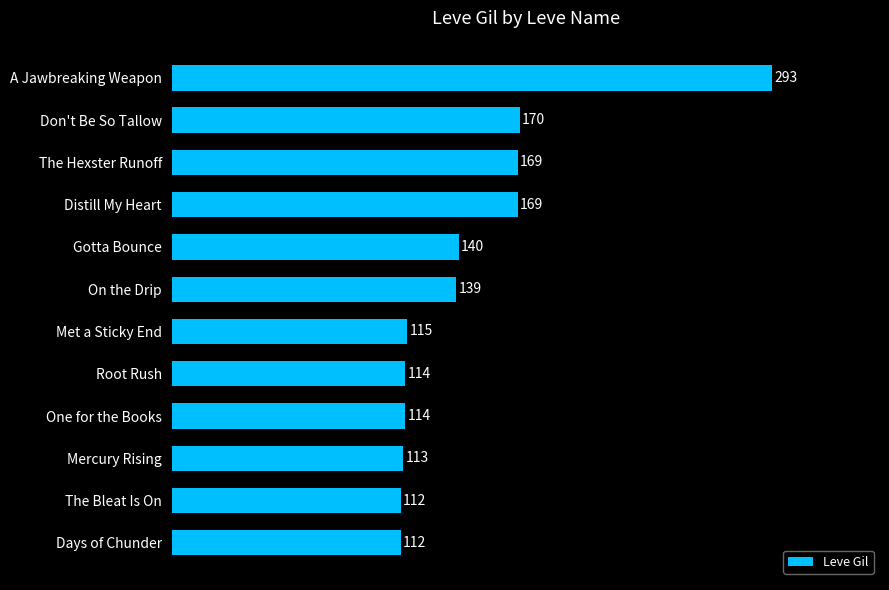

Reading bottom to top, extract all data points from this chart.

112	112	113	114	114	115	139	140	169	169	170	293